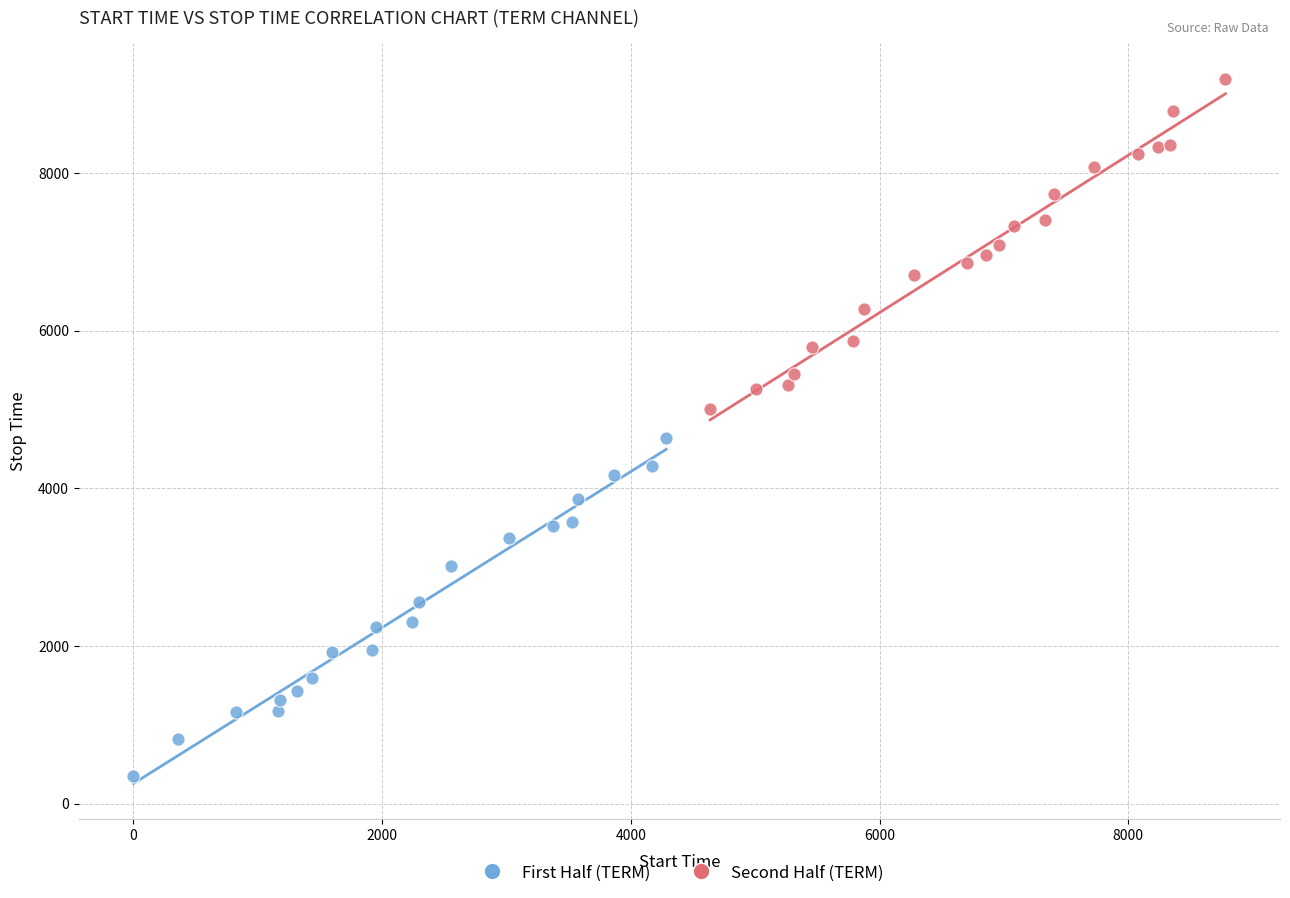

Which series reaches the minimum Y coordinate?

First Half (TERM)